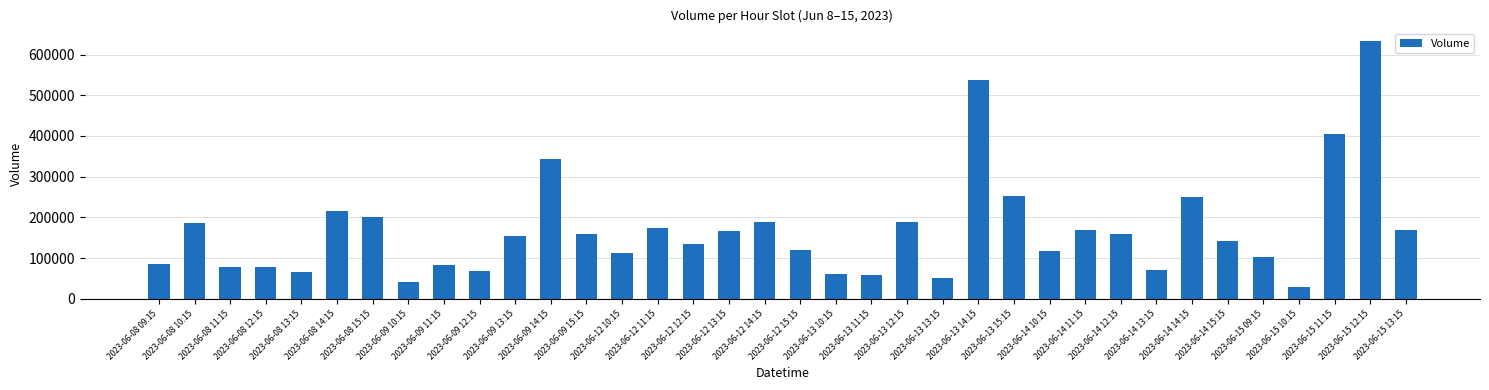

What is the sum of all values?

6062838